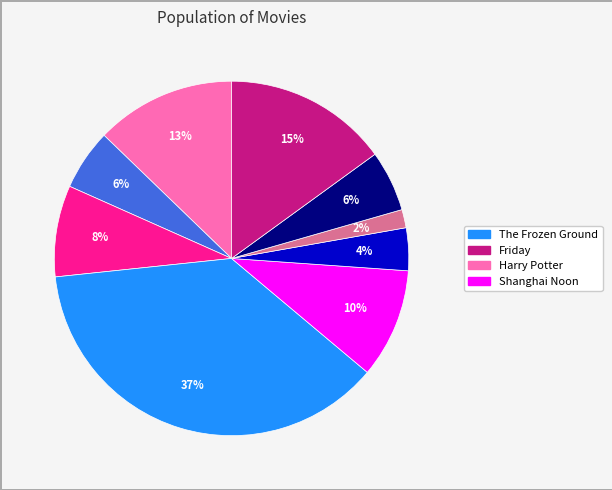

Is there any slice that represents more than half of the pie?

No